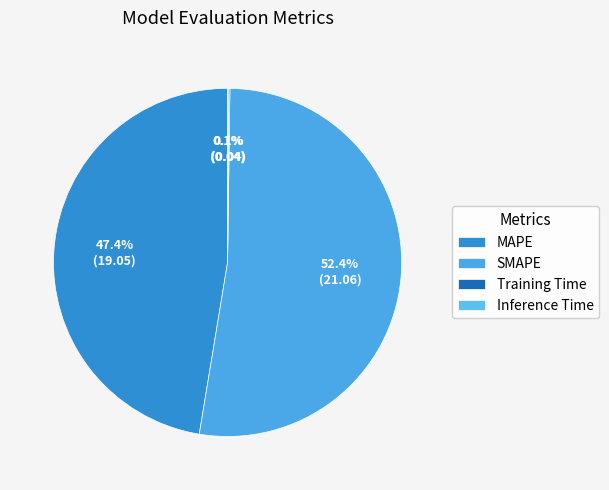

True or false: MAPE accounts for 38% of the total.

False